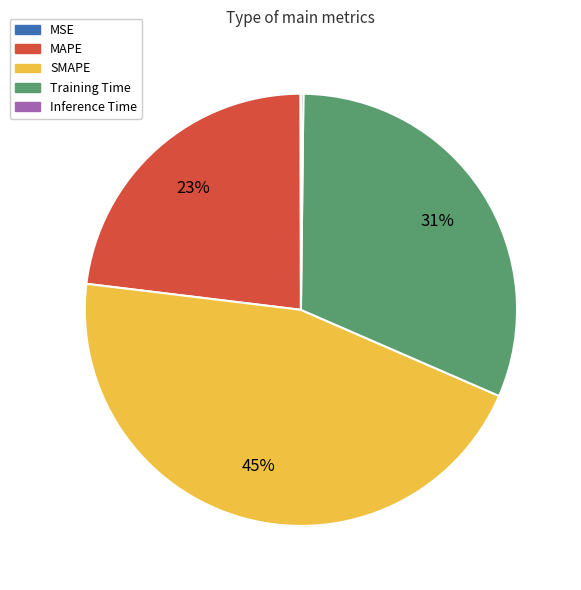

The Training Time slice represents 25% of the pie. True or false?

False